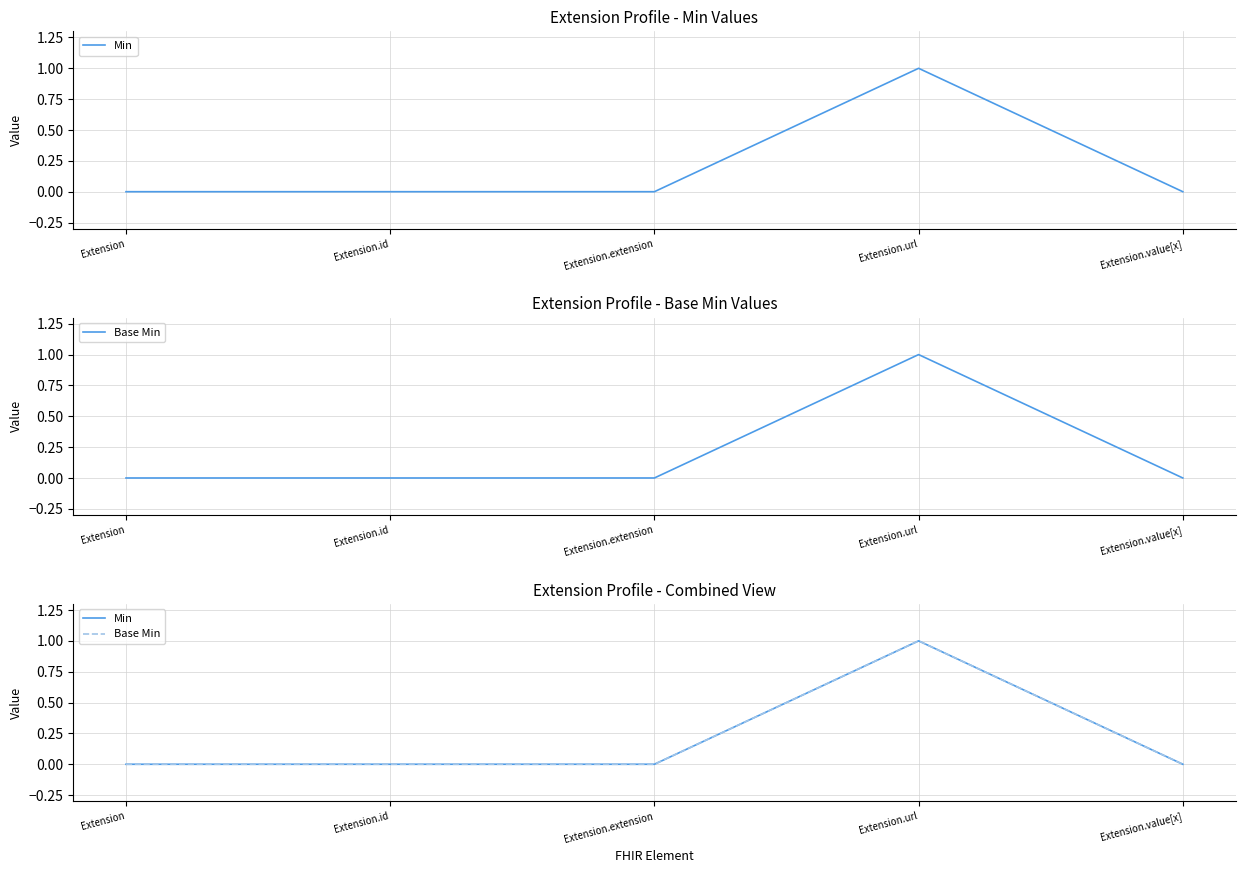

Reading right to left, what are all the values shown in this chart?

Min: Extension.value[x]=0	Extension.url=1	Extension.extension=0	Extension.id=0	Extension=0
Base Min: Extension.value[x]=0	Extension.url=1	Extension.extension=0	Extension.id=0	Extension=0